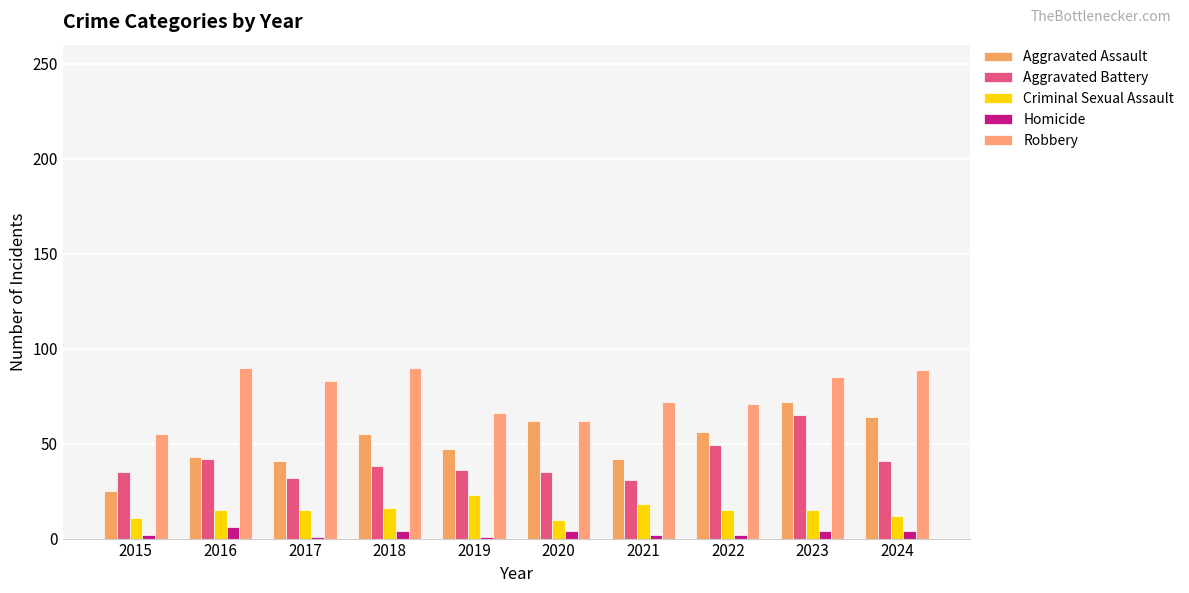

What is the difference between the second highest and second lowest values in the Aggravated Battery series?

17